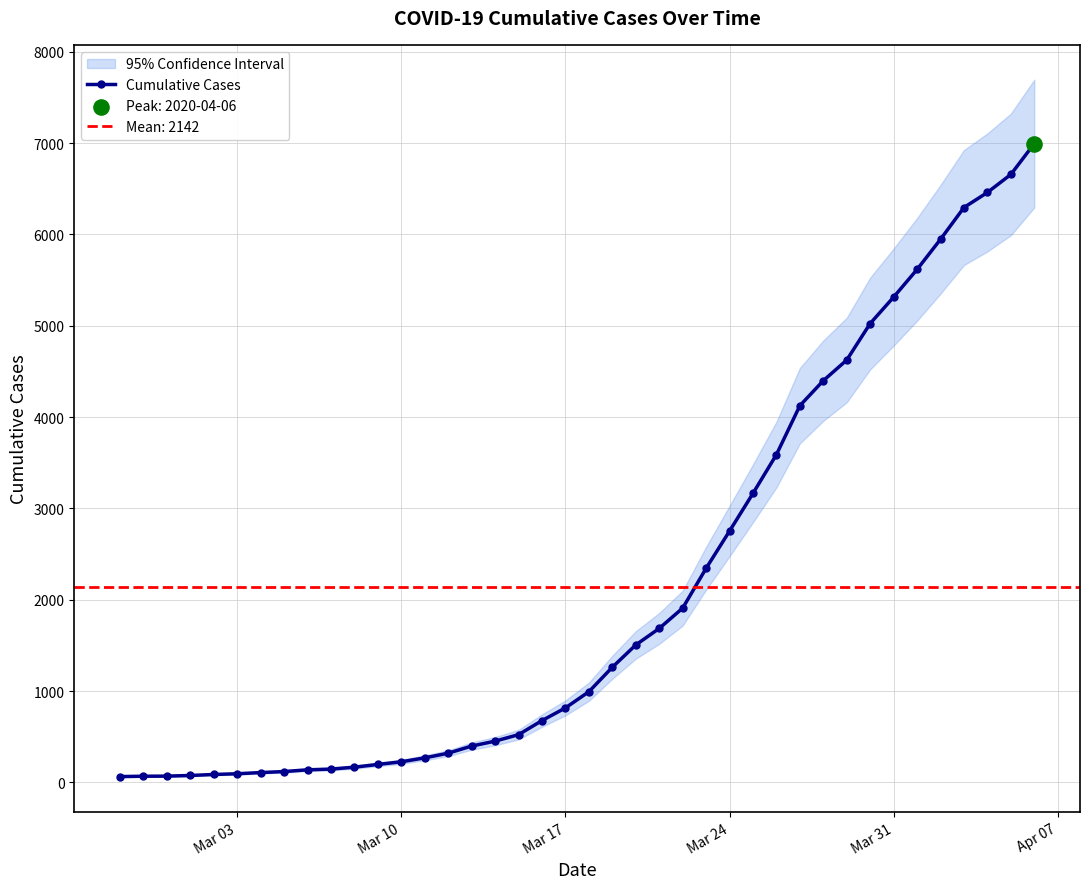

What is the maximum value for Cumulative Cases?

6995